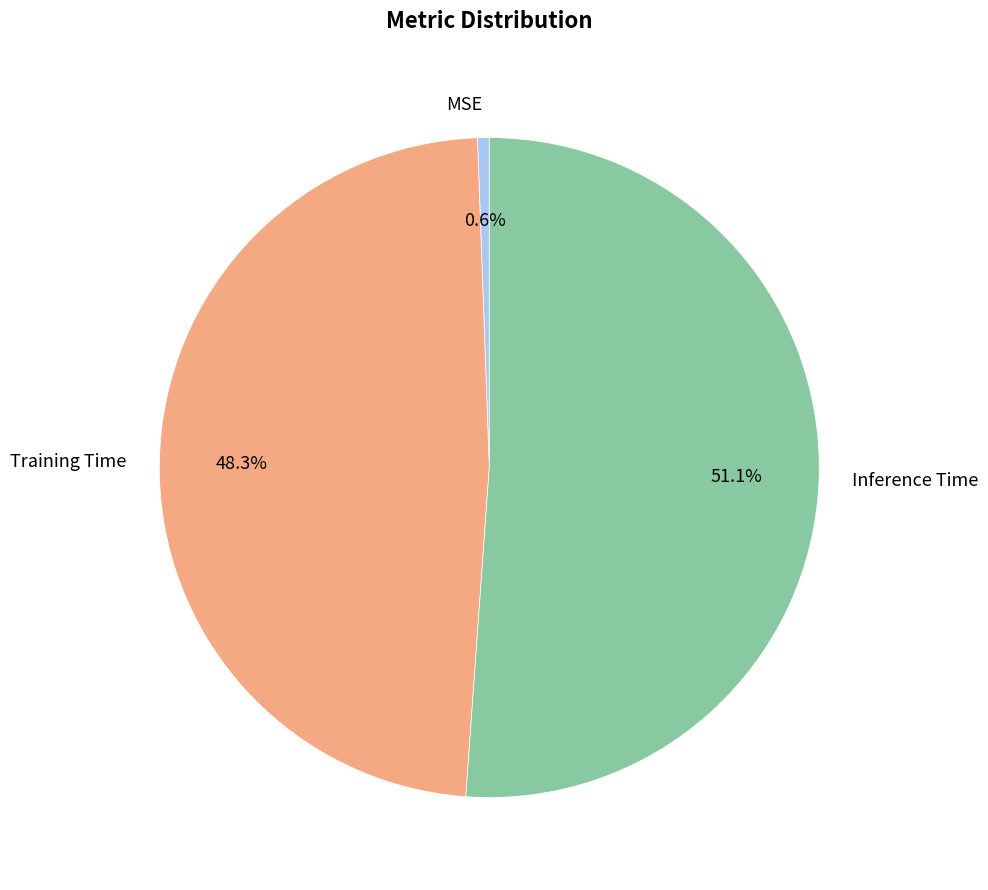

Rank the categories by value from highest to lowest.

Inference Time, Training Time, MSE